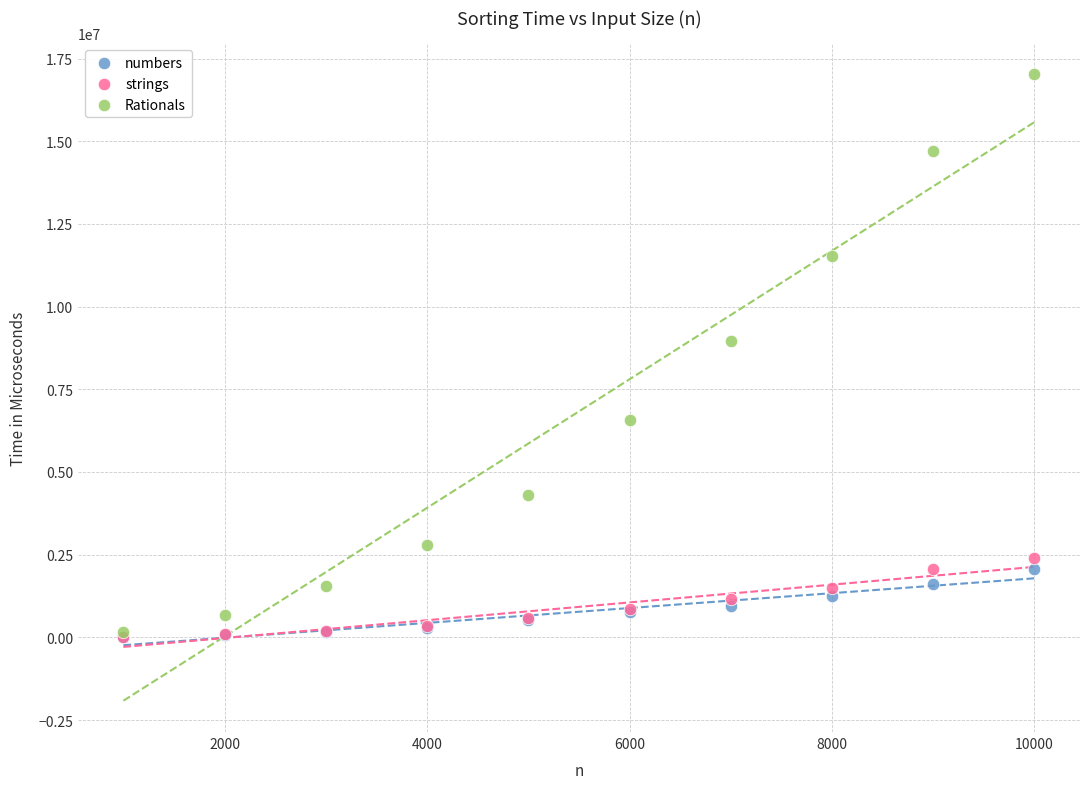

In the Rationals series, what Y value is closest to 8585750?

8964000